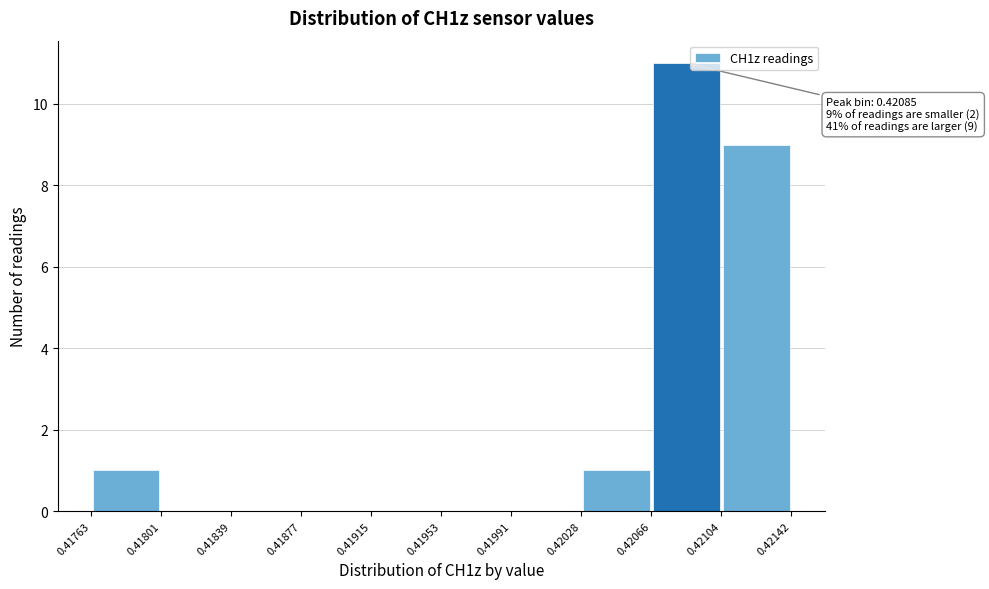

Over which range of the x-axis is the bar tallest?

0.42066 to 0.42104